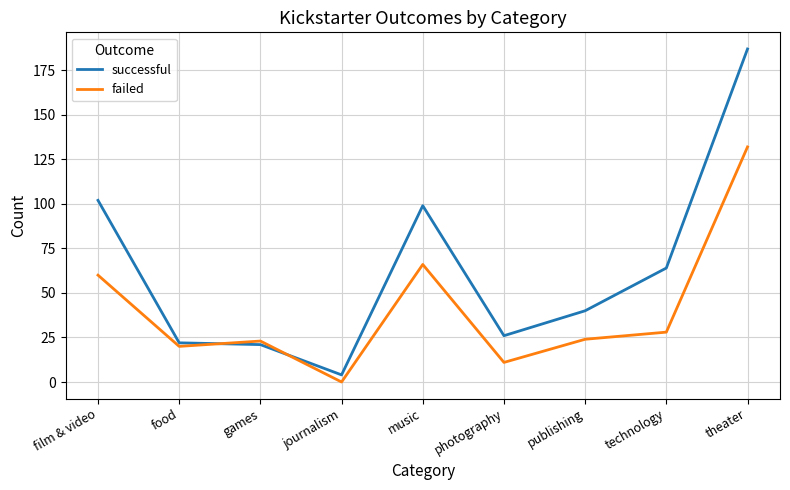

Reading right to left, extract all data points from this chart.

successful: theater=187	technology=64	publishing=40	photography=26	music=99	journalism=4	games=21	food=22	film & video=102
failed: theater=132	technology=28	publishing=24	photography=11	music=66	journalism=0	games=23	food=20	film & video=60